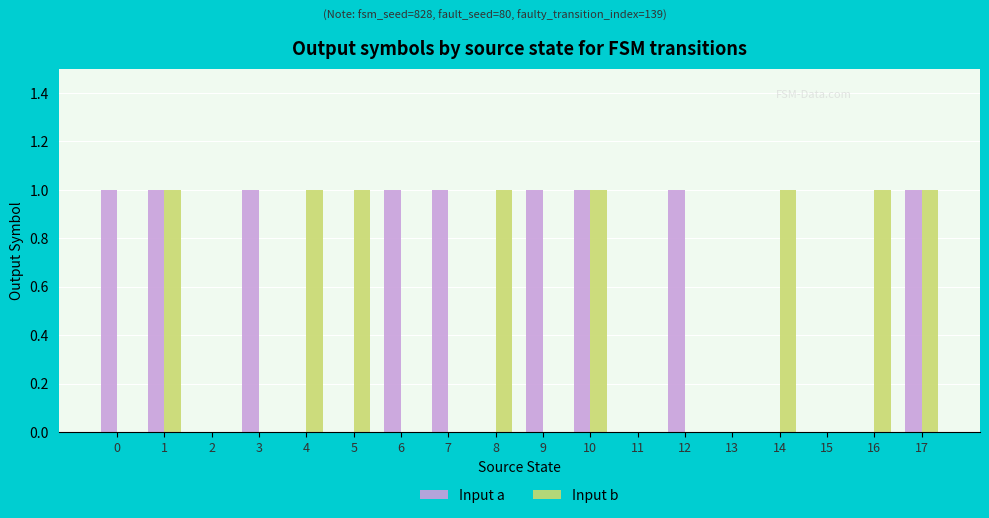

The Input a series shows 1 at 7. True or false?

True